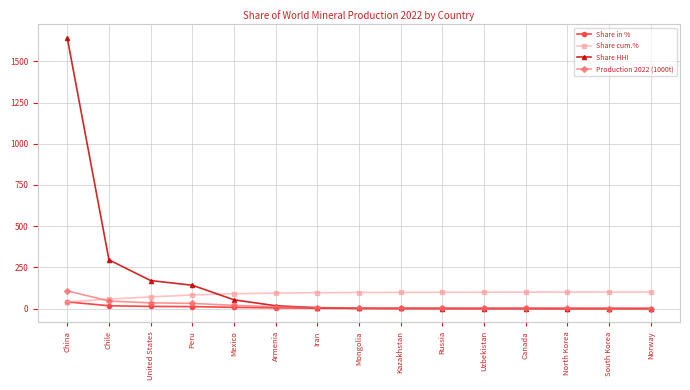

The value of Share HHI at Canada is 0.2. True or false?

True